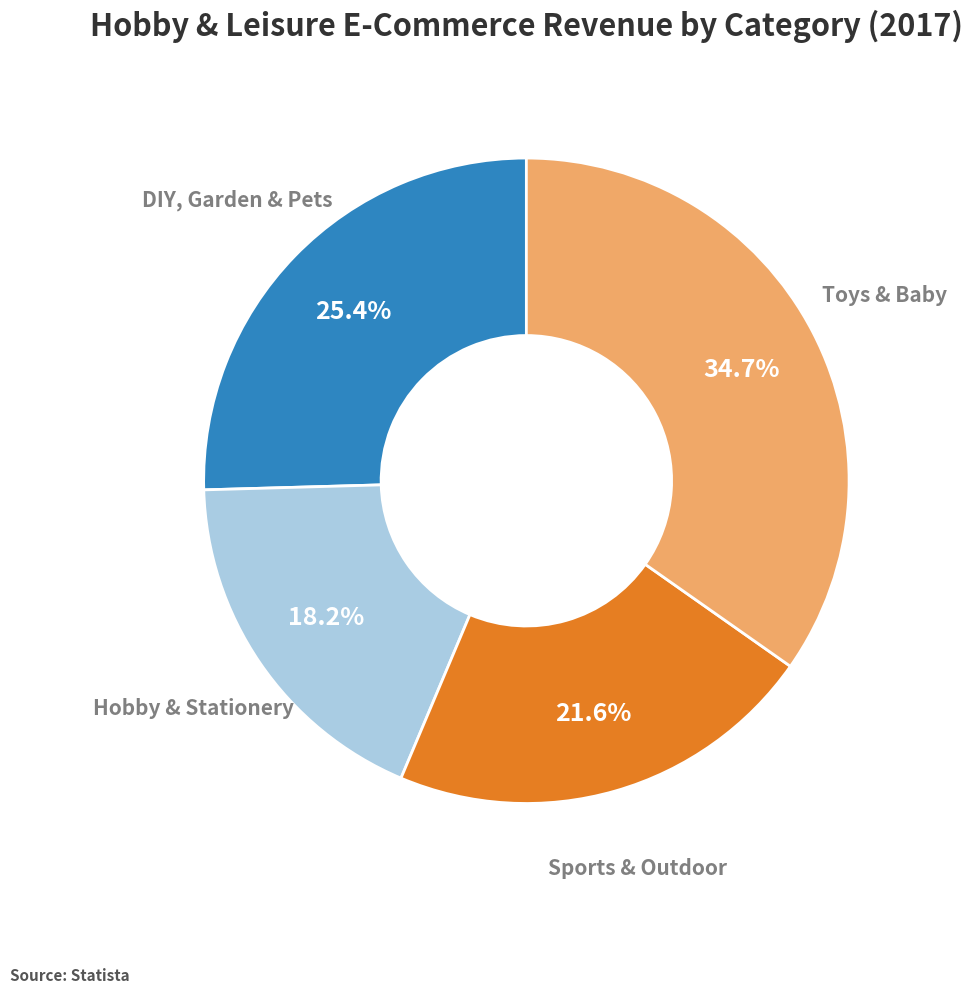

Does any single category account for the majority?

No